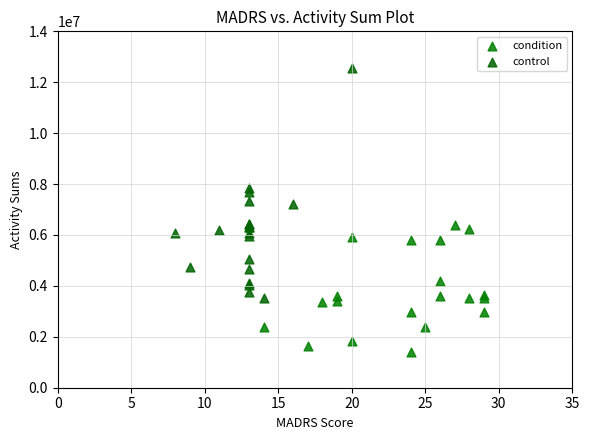

Which series contains the highest Y value?

control